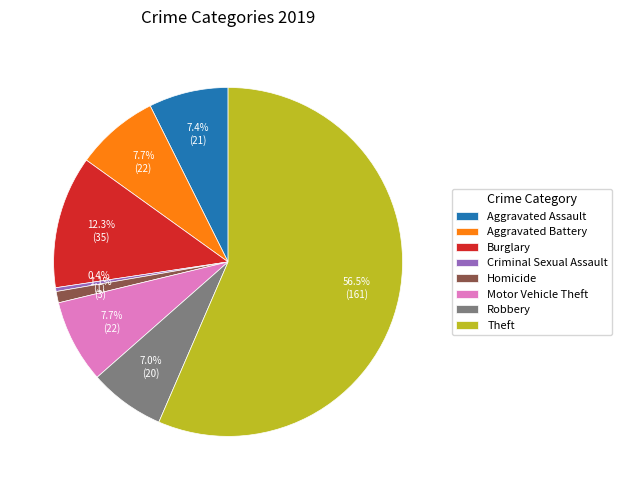

Does any single category account for the majority?

Yes